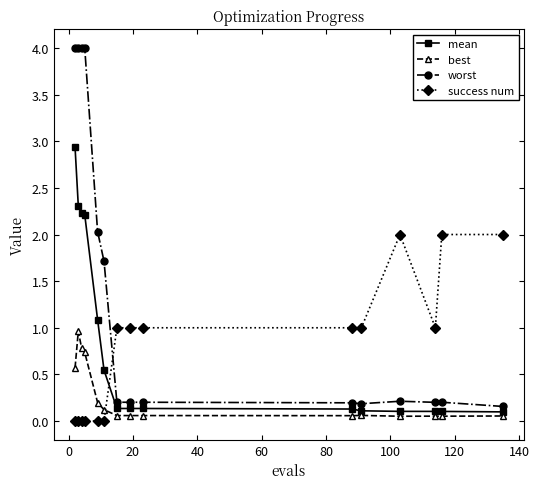

What is the maximum value shown in the chart?

4.0